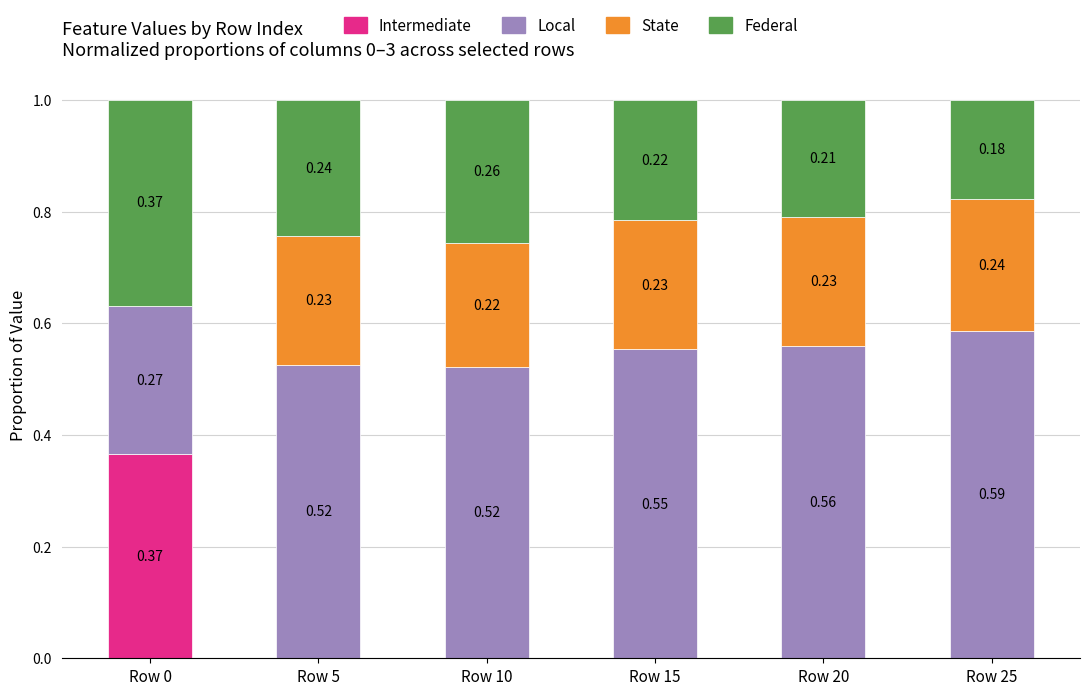

What is the total value across all series at Row 25?

1.0